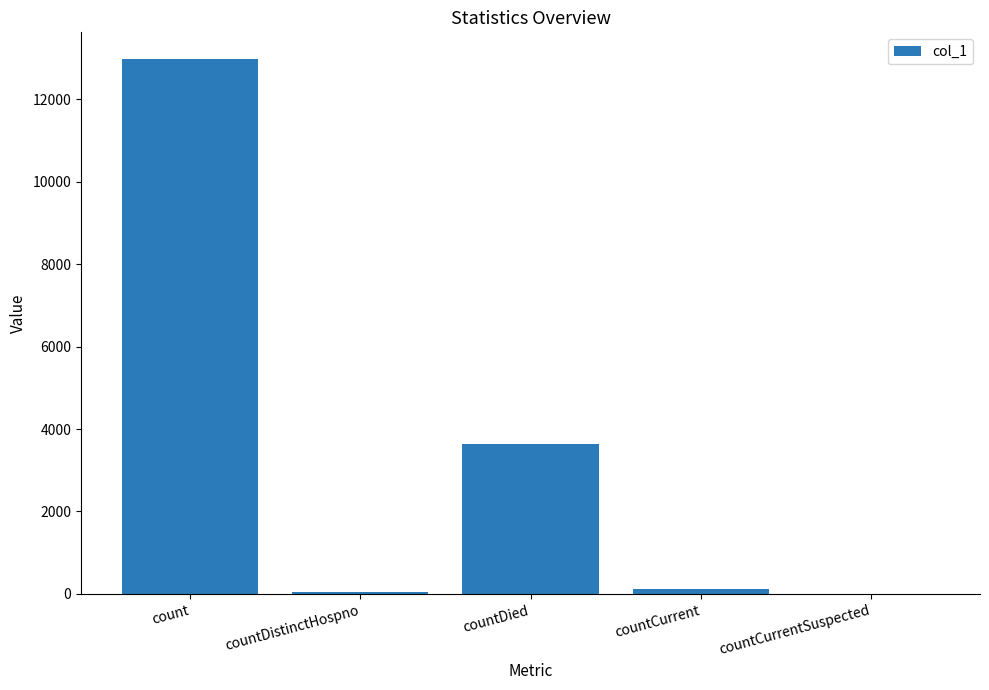

Which has a higher value, countDied or count?

count